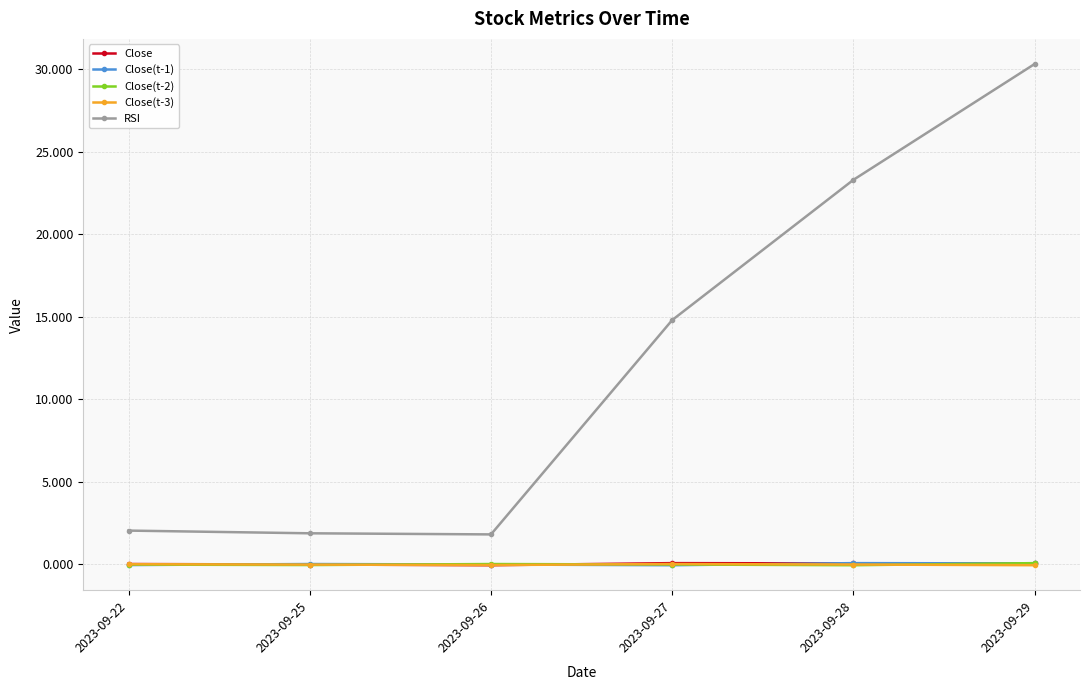

Is the value of RSI at 2023-09-28 greater than the value of Close(t-1) at 2023-09-28?

Yes